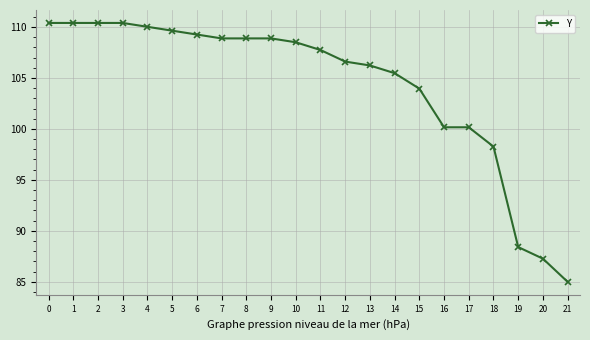

Approximately how many times larger is the value at 0 compared to 20?

1.3